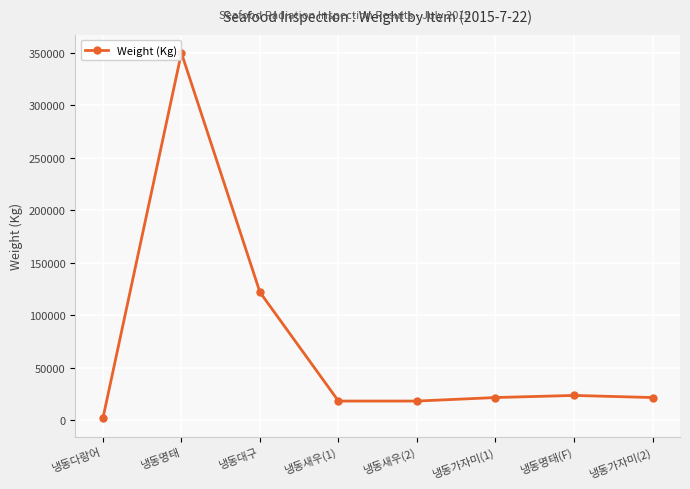

What is the value of the 5th point from the left?

18144